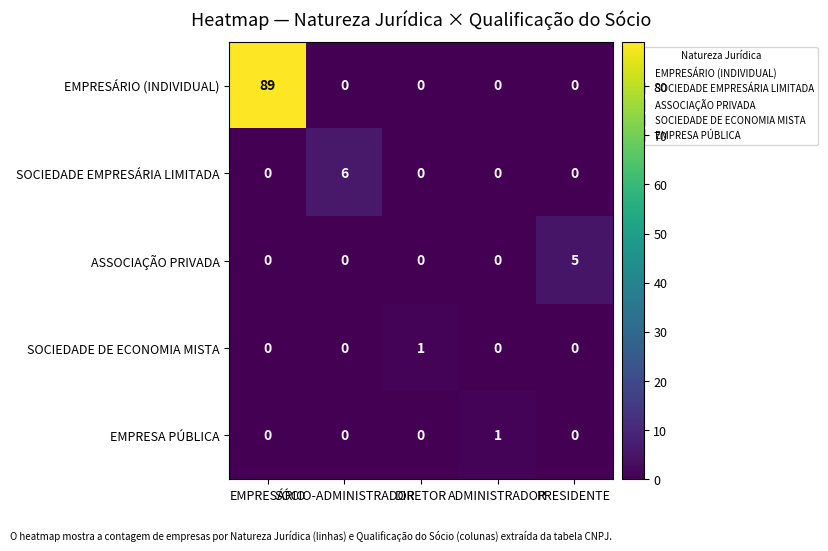

What is the maximum value shown in the chart?

89